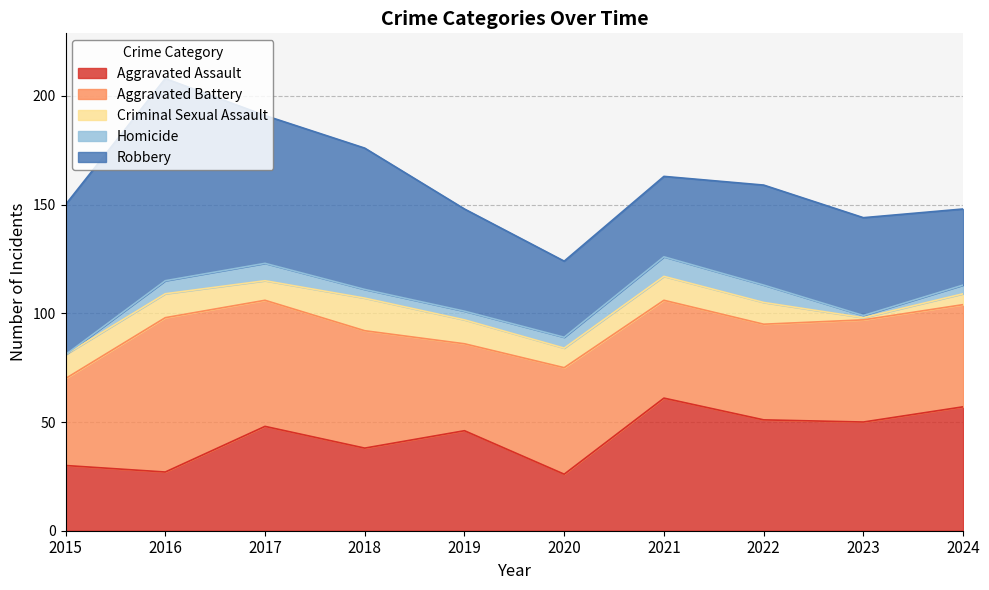

Which series has the largest total across all categories?

Robbery